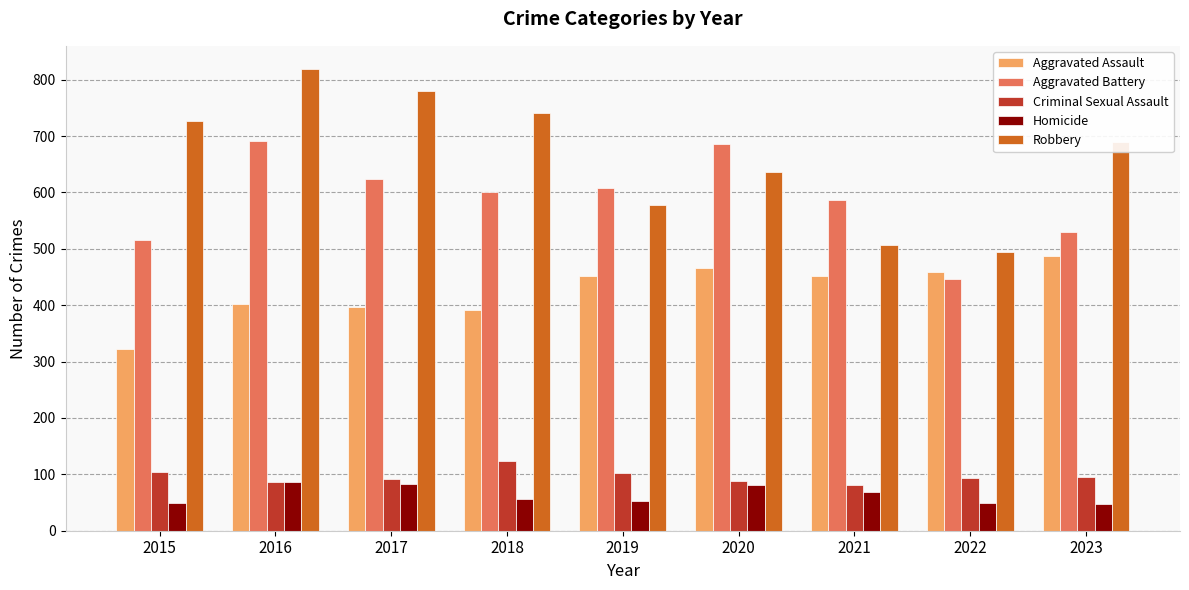

What are all the series names shown in the legend?

Aggravated Assault, Aggravated Battery, Criminal Sexual Assault, Homicide, Robbery